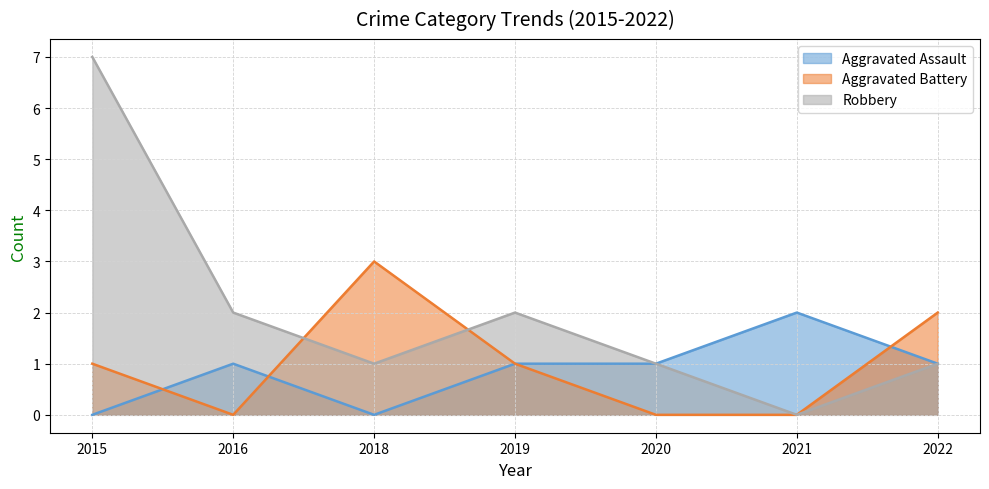

Reading left to right, extract all data points from this chart.

Aggravated Assault: 0	1	0	1	1	2	1
Aggravated Battery: 1	0	3	1	0	0	2
Robbery: 7	2	1	2	1	0	1